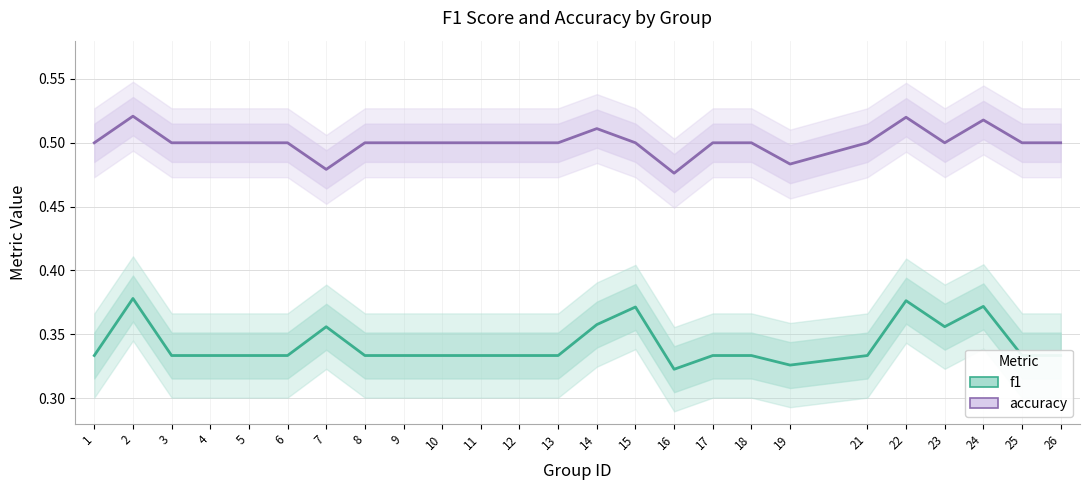

Is the value of f1 at 13 greater than the value of accuracy at 15?

No